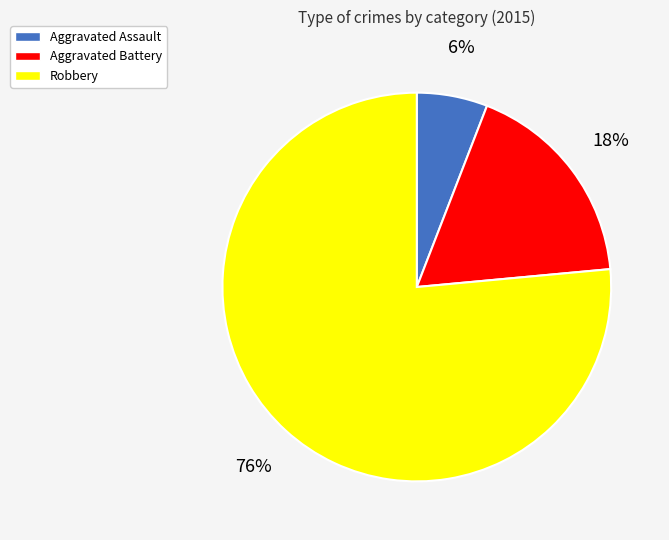

Does Aggravated Battery account for over 50% of the chart?

No